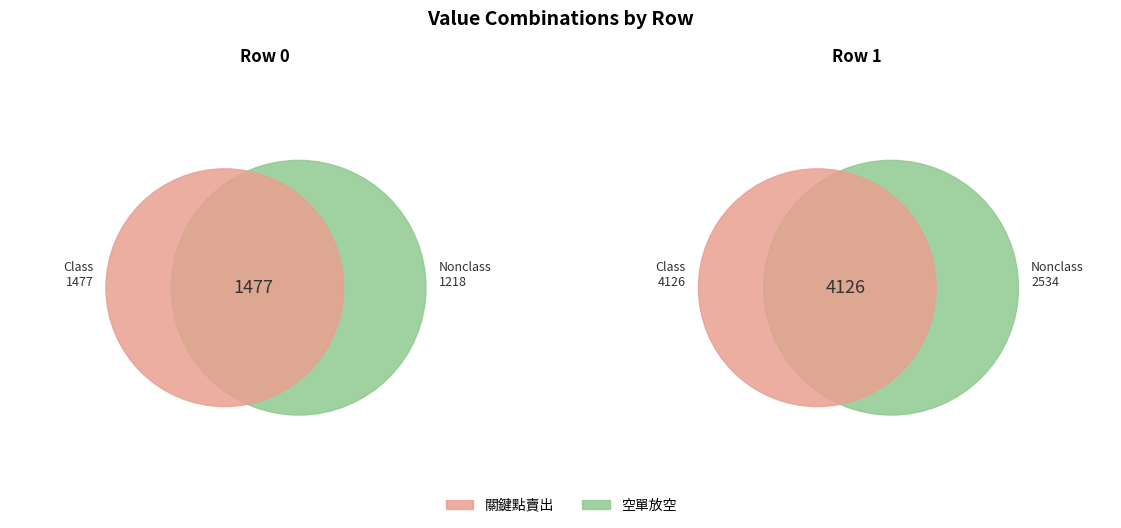

What percentage is NOT represented by 1?

26.4%